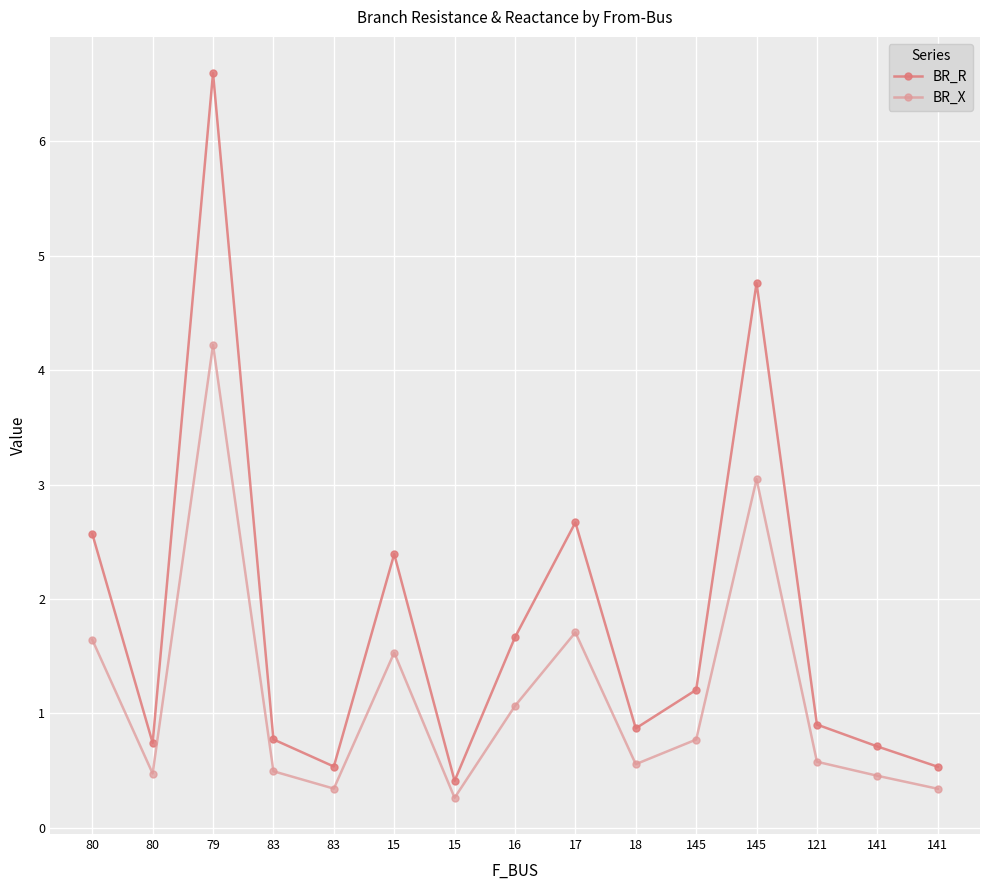

What is the total value across all series at 141?

1.2